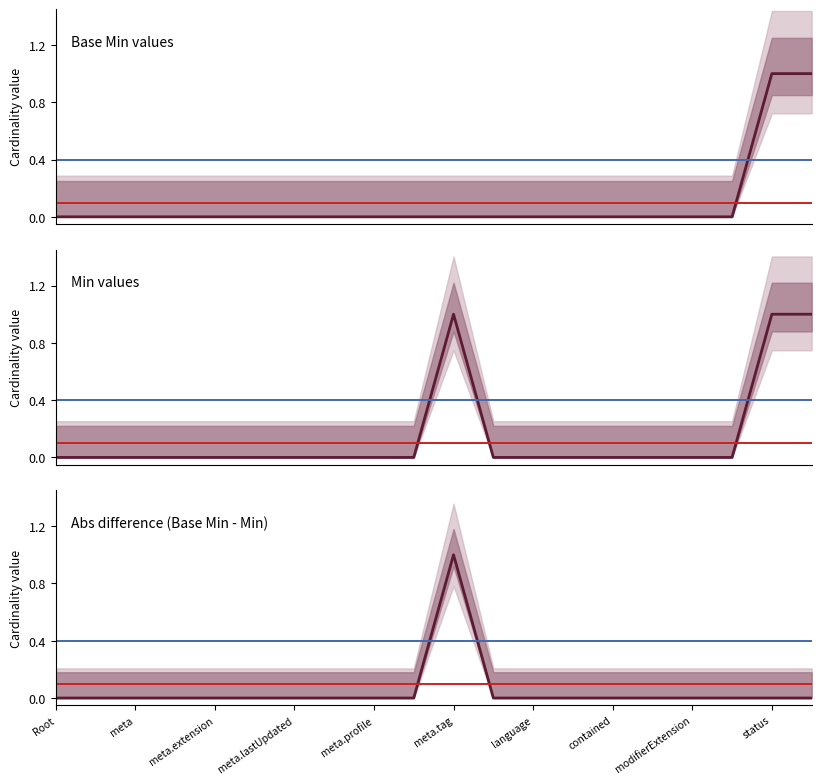

Which category has the lowest value in the Base Min values series?

Root